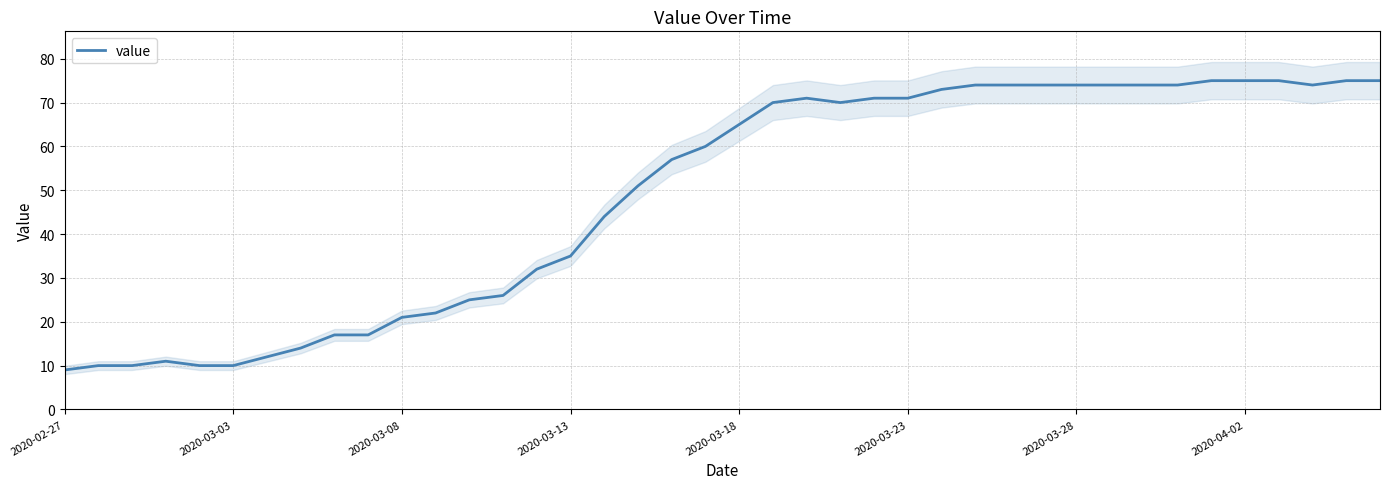

How many values are below 65?

20